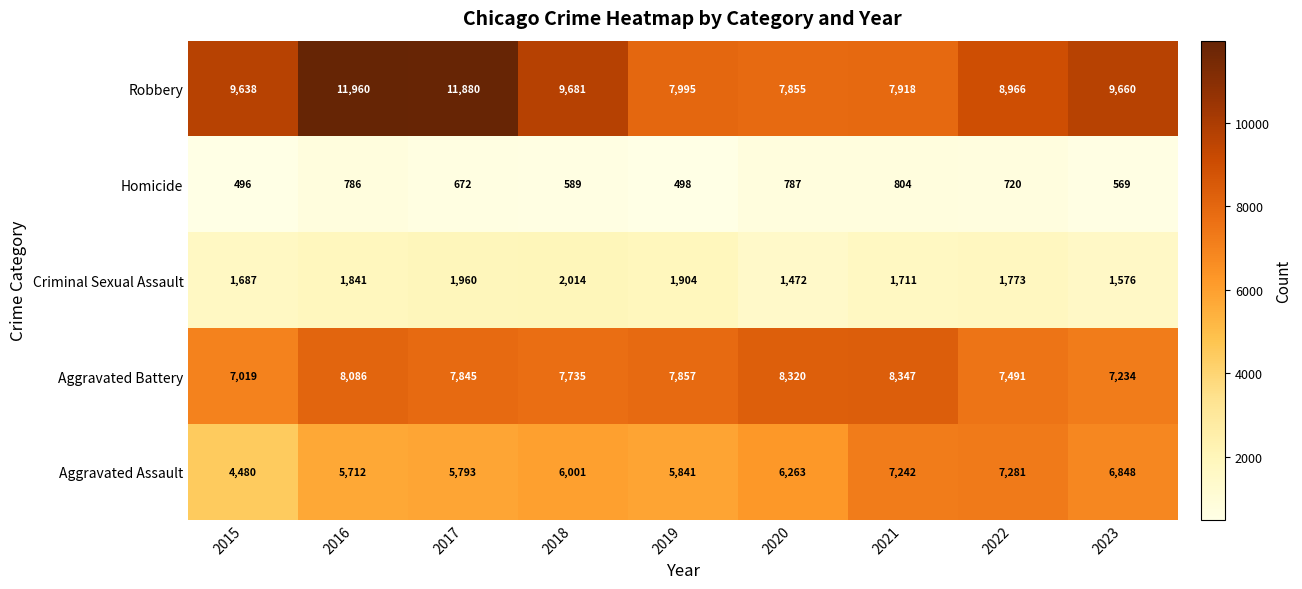

At how many categories does at least one series exceed 10478?

2